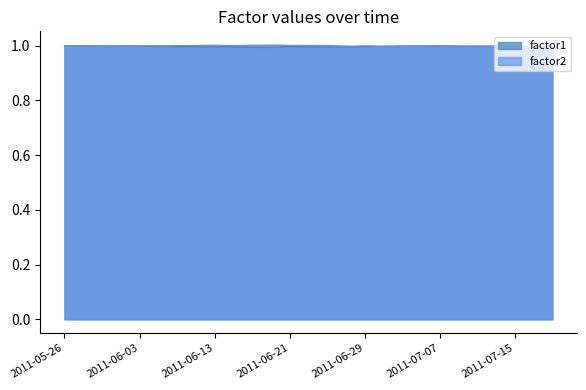

What is the value of the factor2 point at the 32nd from the left?

1.0